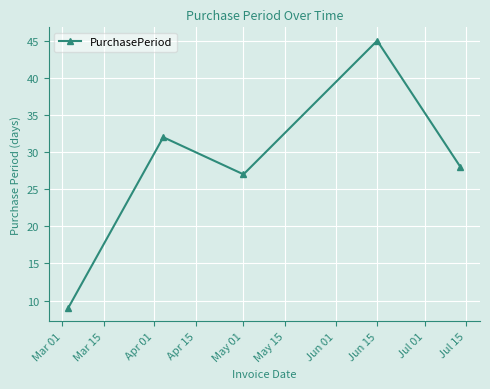

What is the greatest value displayed?

45